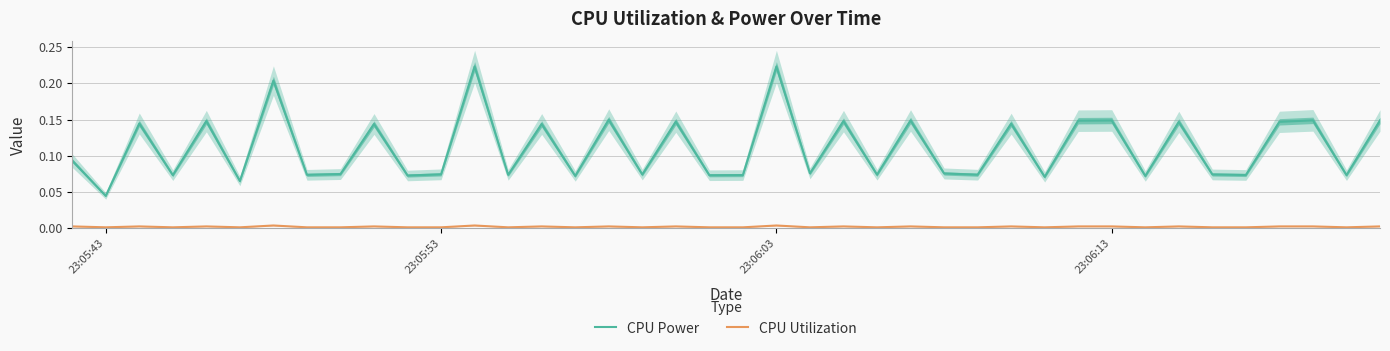

Which series has the largest total across all categories?

CPU Power